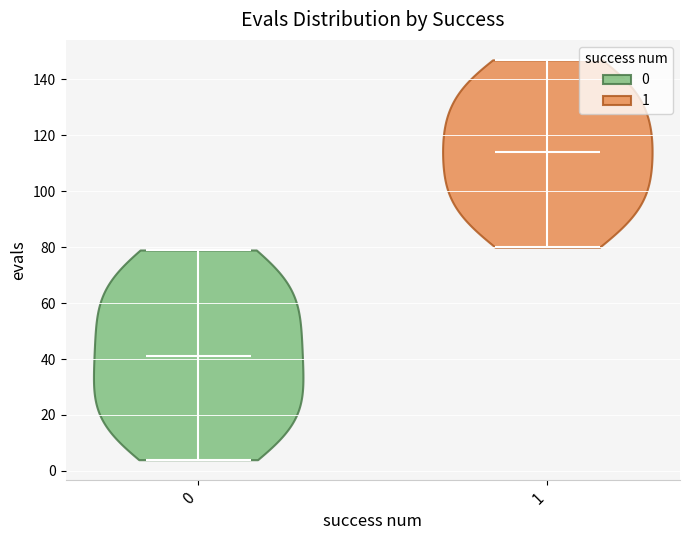

Reading left to right, read every violin against the y-axis: where its median line is, and the lowest and highest points it reaches. The values are not printed on the chart, so give them approximately, as read against the axis.

0: median line 42, lowest point 4, highest point 80
1: median line 114, lowest point 80, highest point 148